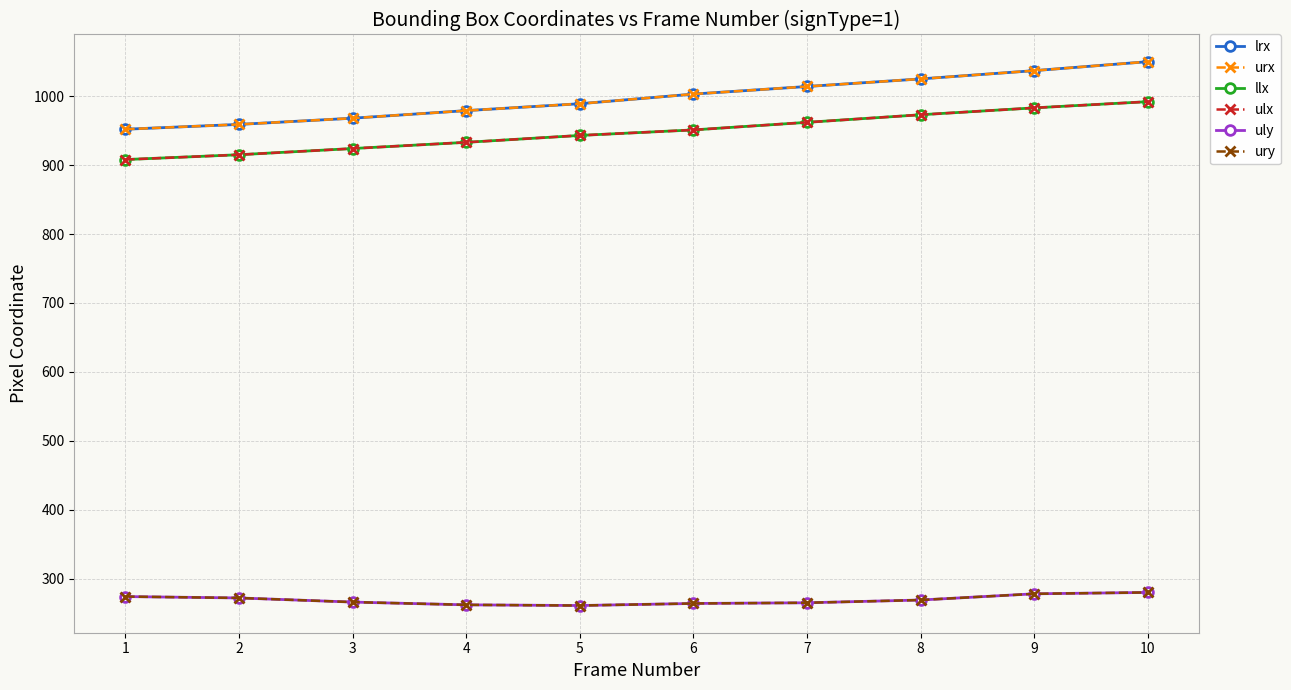

What is the difference between the second highest and minimum values in the llx series?

75